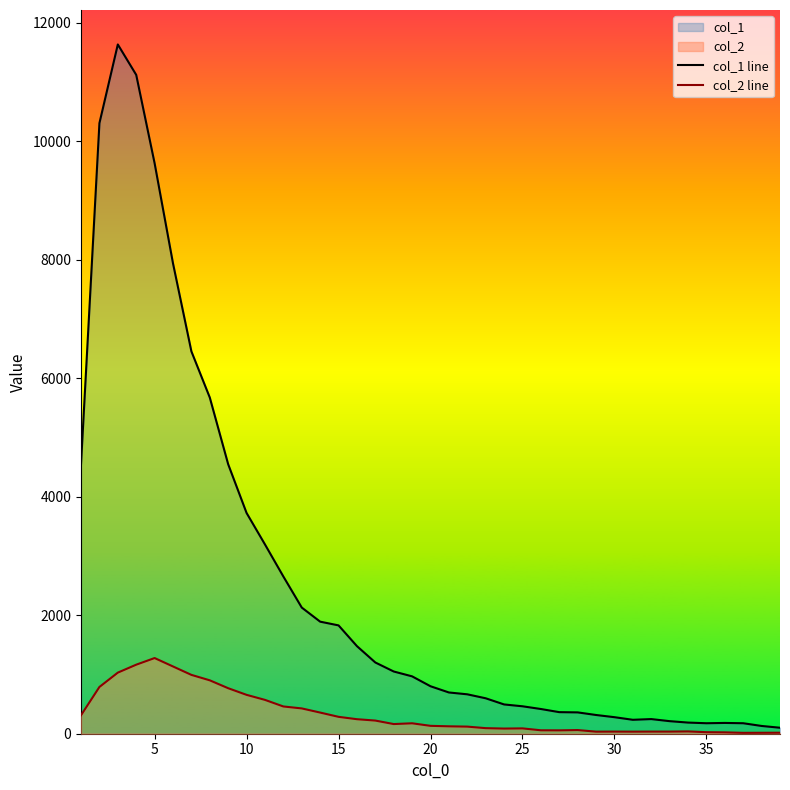

What is the sum of the col_1 line values at 35 and 10?

3902